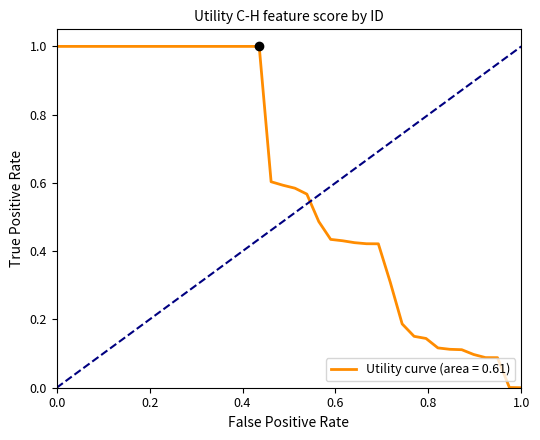

What is the difference between the maximum and minimum values?

1.0